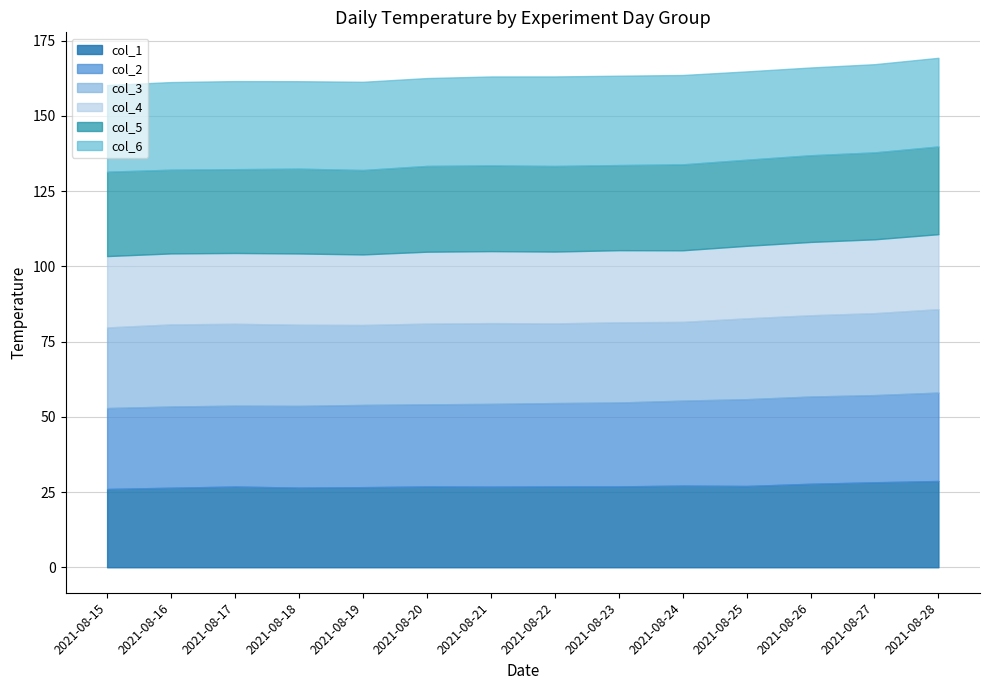

What is the difference between the second highest and minimum values in the col_6 series?

0.9